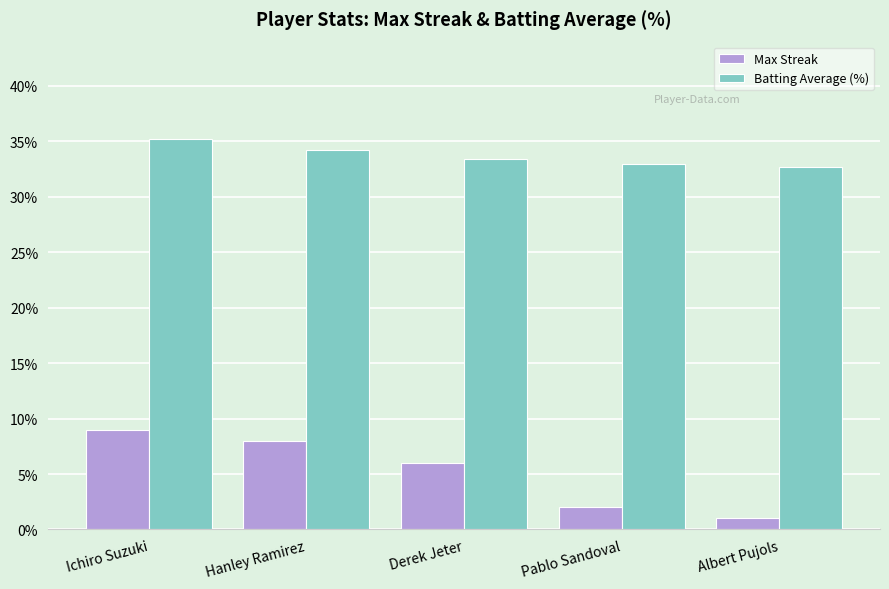

How many categories are shown in the chart?

5